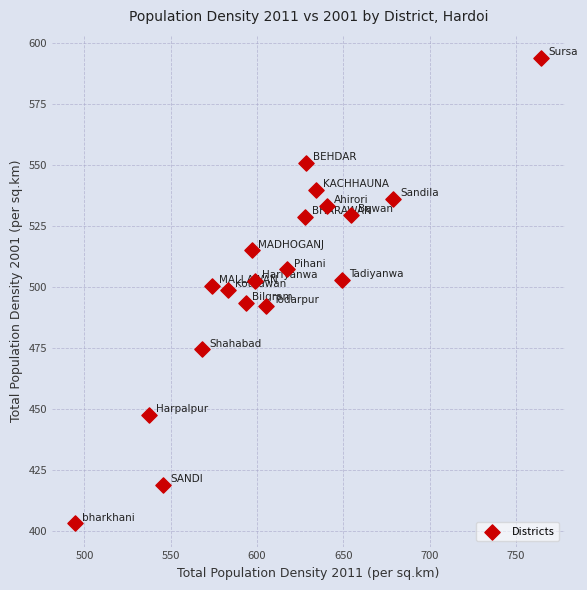

What is the range of Y values (max minus min)?

190.7